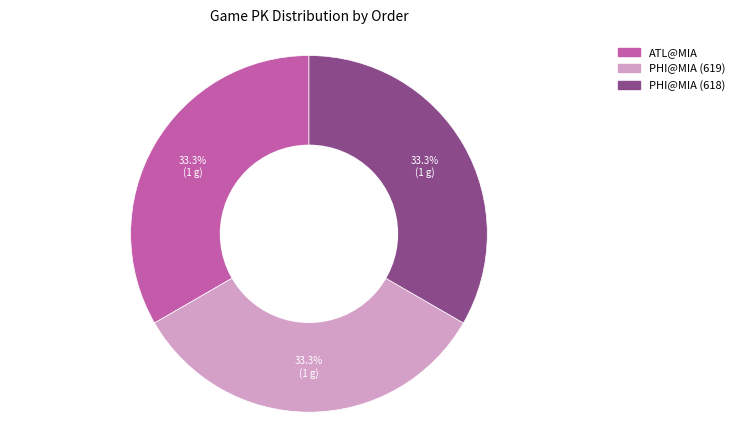

Is there any slice that represents more than half of the pie?

No